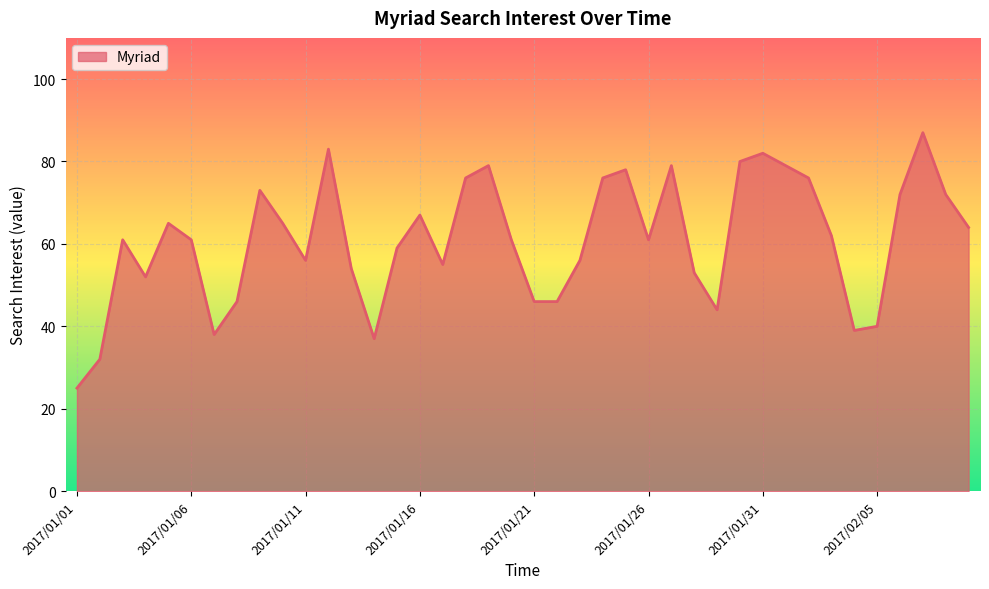

What is the maximum value shown in the chart?

87